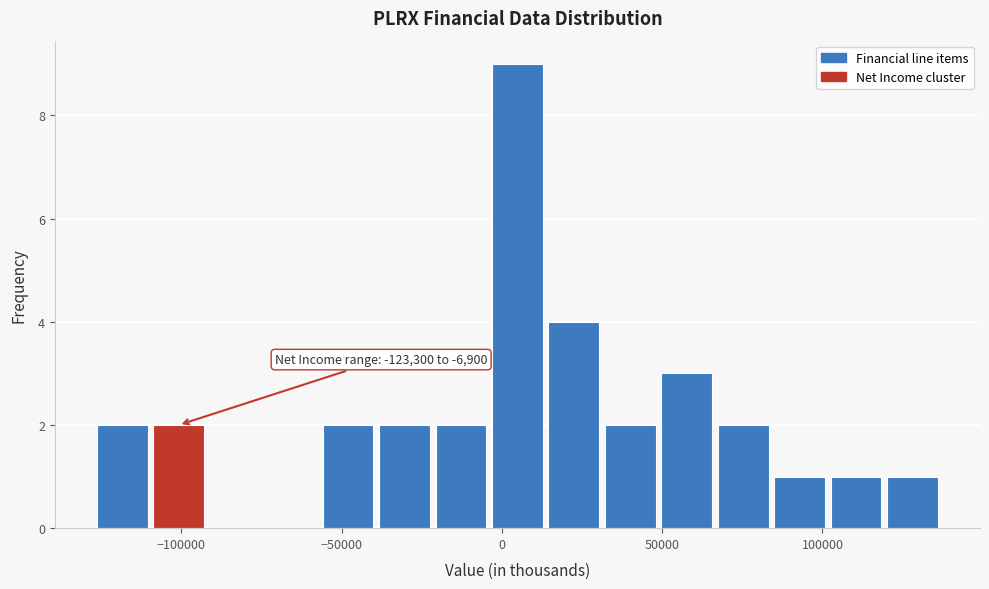

Around what value on the x-axis is the tallest bar? Give the approximate position of its centre, as read against the axis.

5000